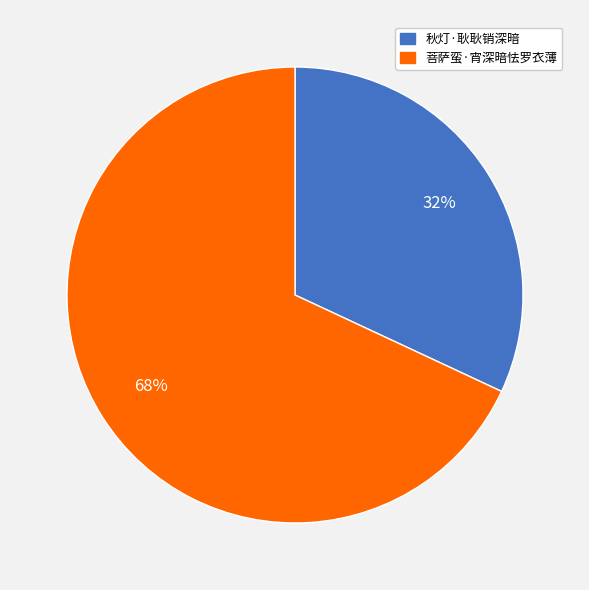

Does any single category account for the majority?

Yes